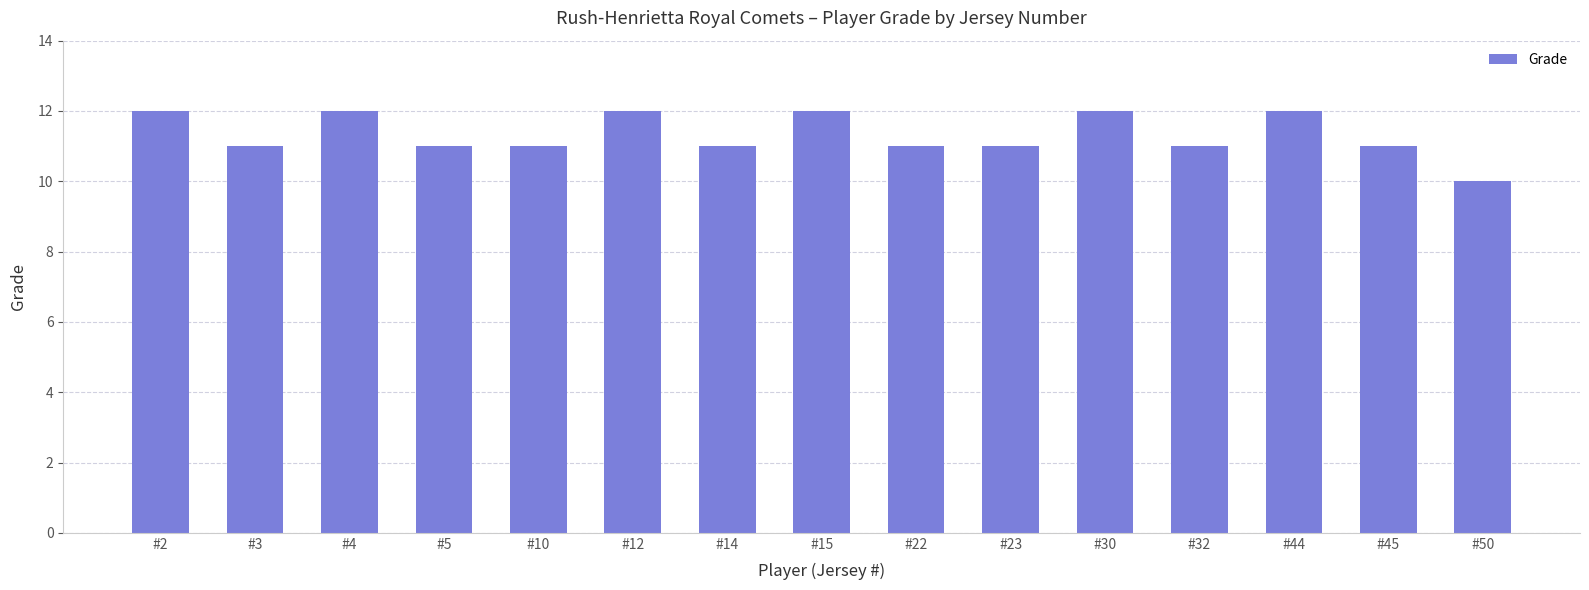

The value at #32 is 4. True or false?

False